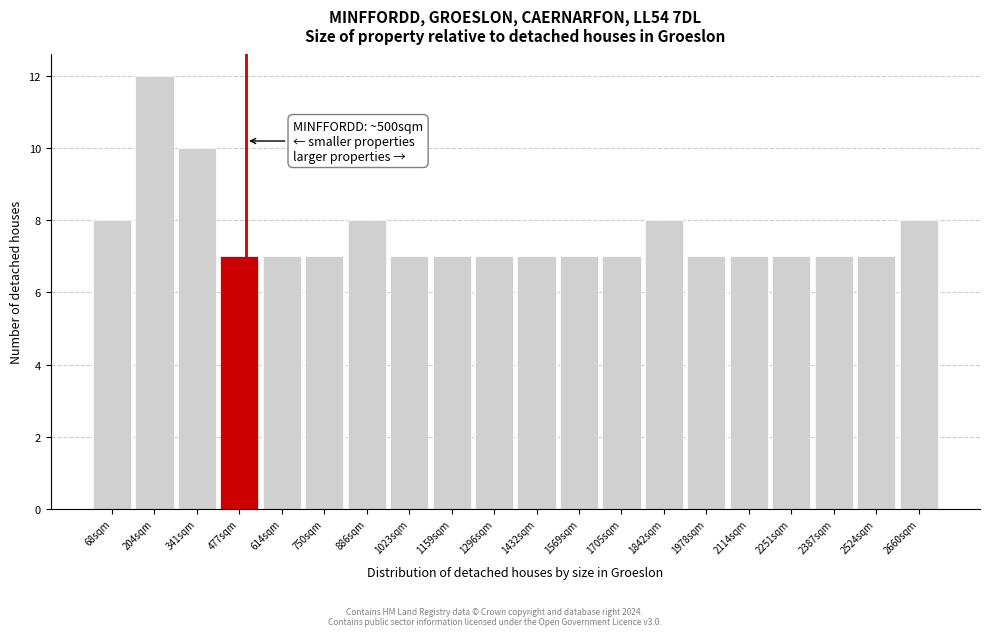

Which range on the x-axis has the tallest bar?

140 to 280